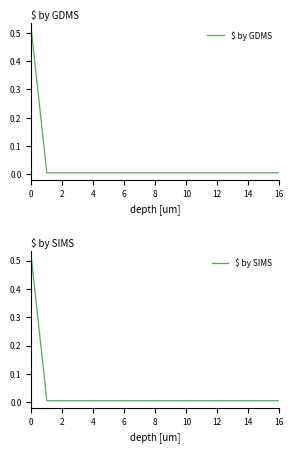

Does the chart display data point markers on the line(s)?

No